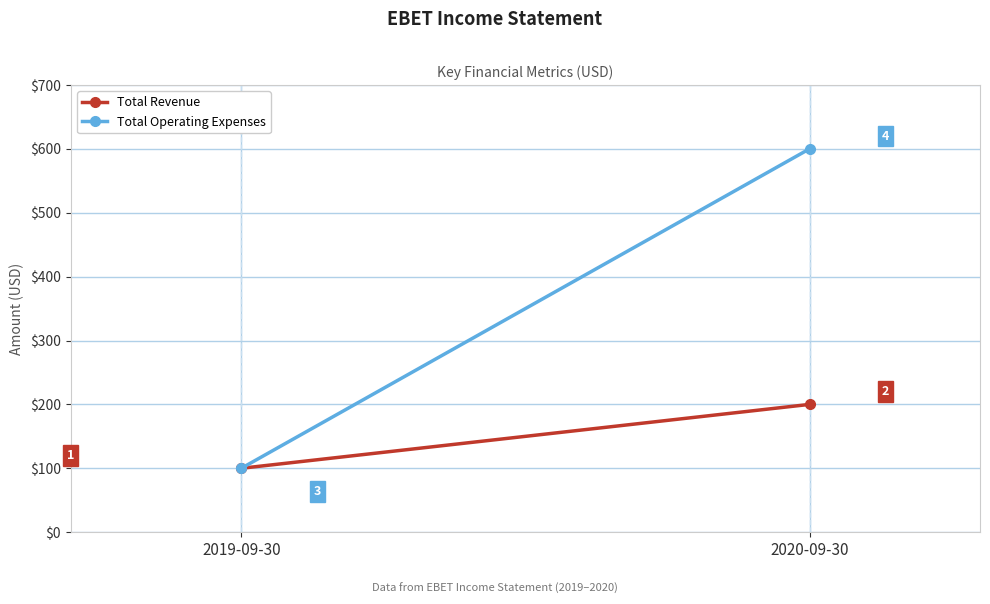

Reading right to left, extract all data points from this chart.

Total Revenue: 200	100
Total Operating Expenses: 600	100